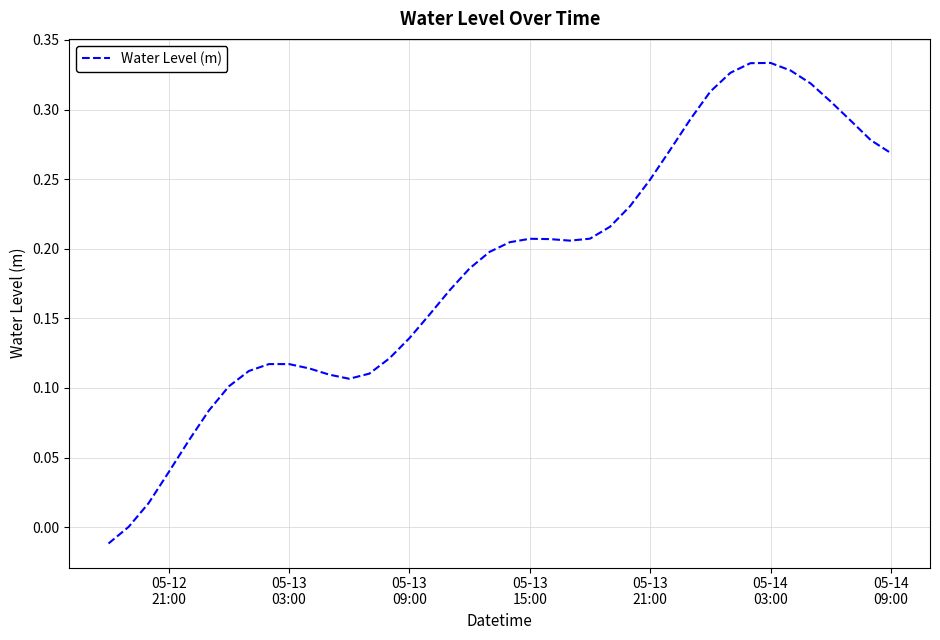

How many series are shown in this chart?

1